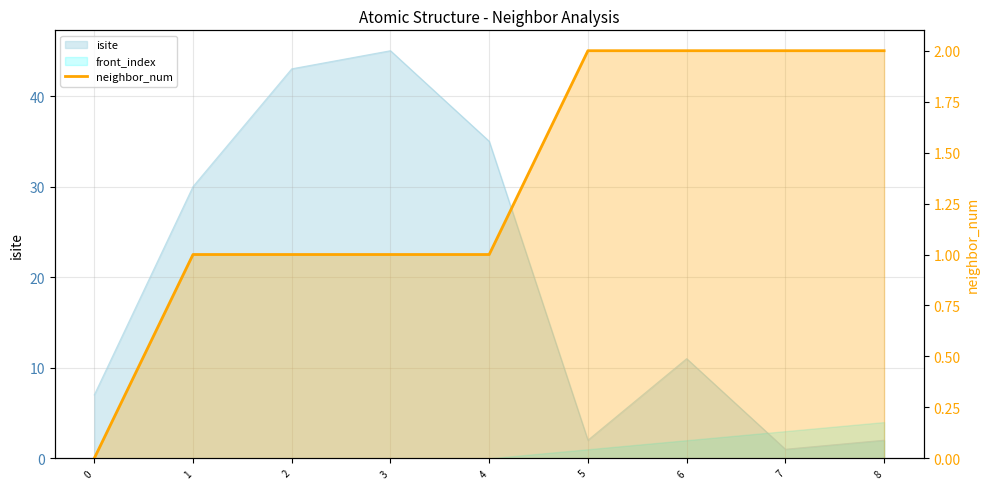

The value at 1 is 0. True or false?

False